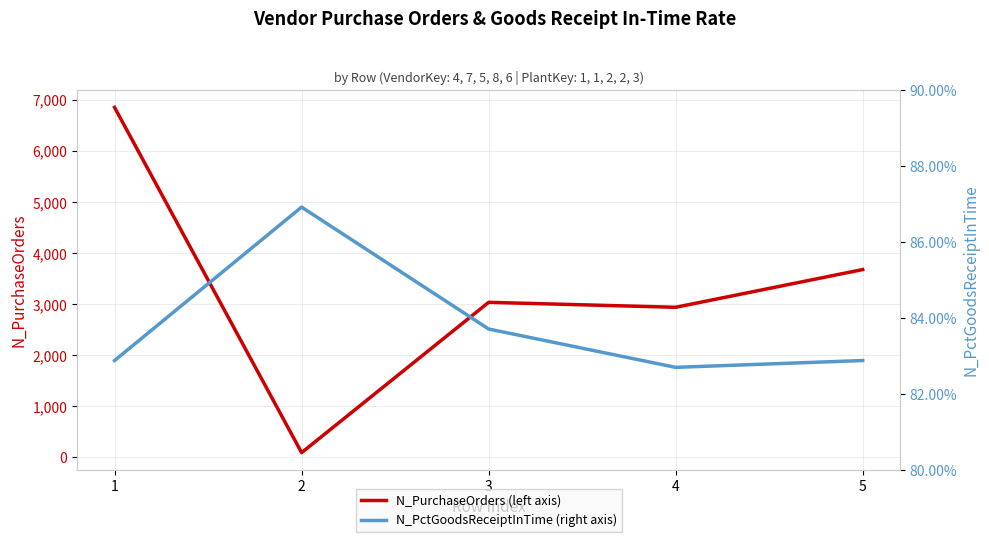

Reading left to right, extract all data points from this chart.

N_PurchaseOrders (left axis): 1=6855.0	2=93.0	3=3037.0	4=2940.0	5=3679.0
N_PctGoodsReceiptInTime (right axis): 1=0.8	2=0.9	3=0.8	4=0.8	5=0.8